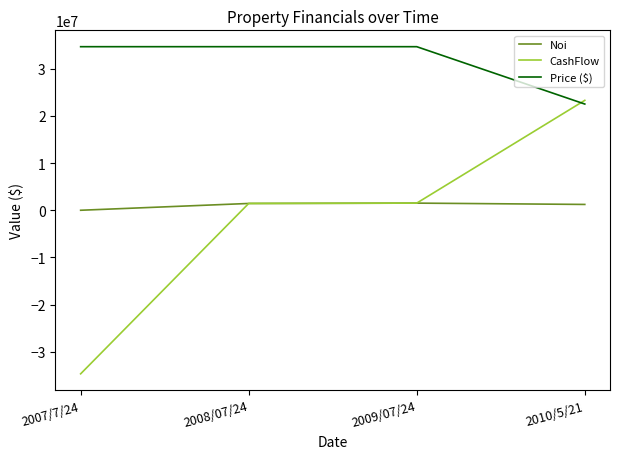

At how many categories does at least one series exceed 31194828?

3